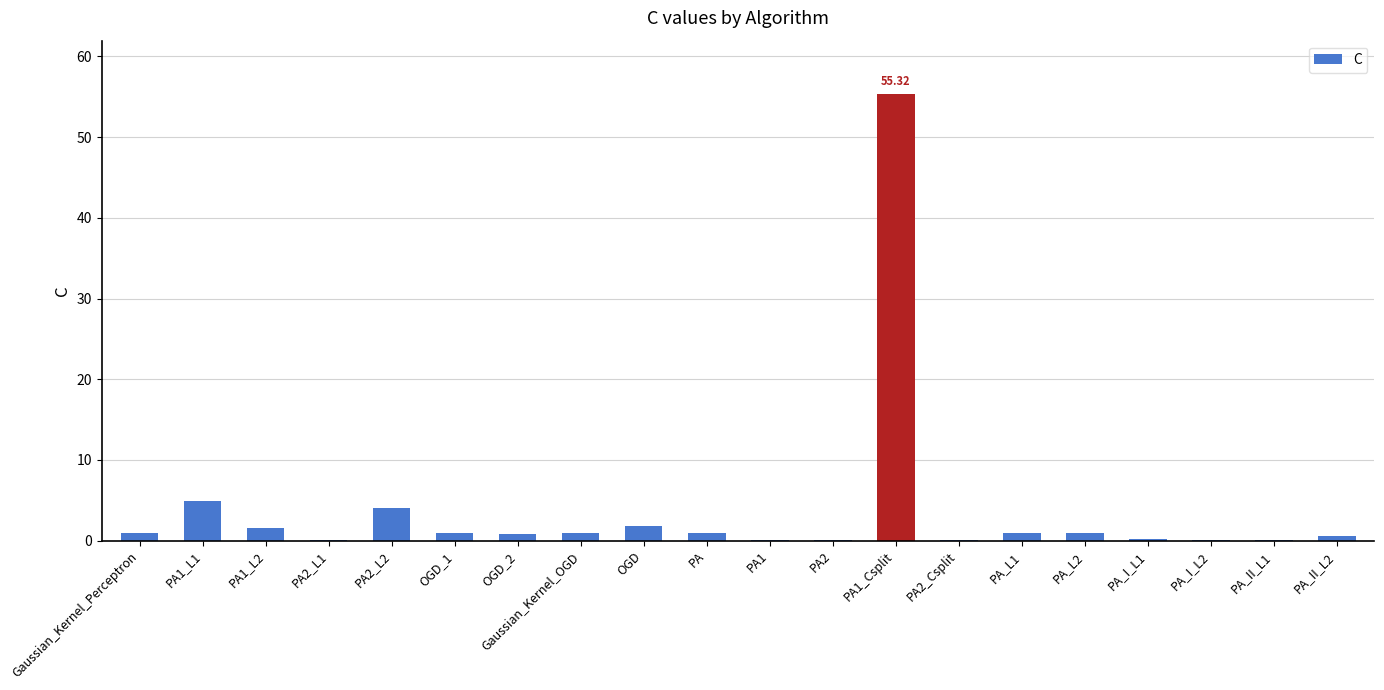

Rank the categories by value from lowest to highest.

PA_II_L1, PA2, PA1, PA2_Csplit, PA2_L1, PA_I_L2, PA_I_L1, PA_II_L2, OGD_2, OGD_1, Gaussian_Kernel_Perceptron, Gaussian_Kernel_OGD, PA, PA_L1, PA_L2, PA1_L2, OGD, PA2_L2, PA1_L1, PA1_Csplit